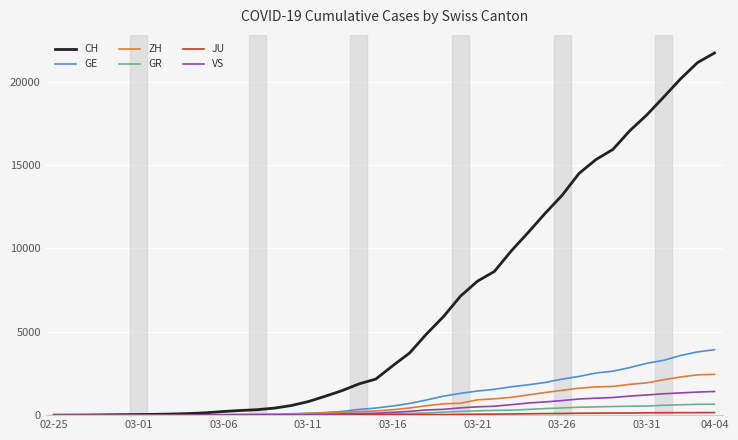

What is the maximum value shown in the chart?

21728